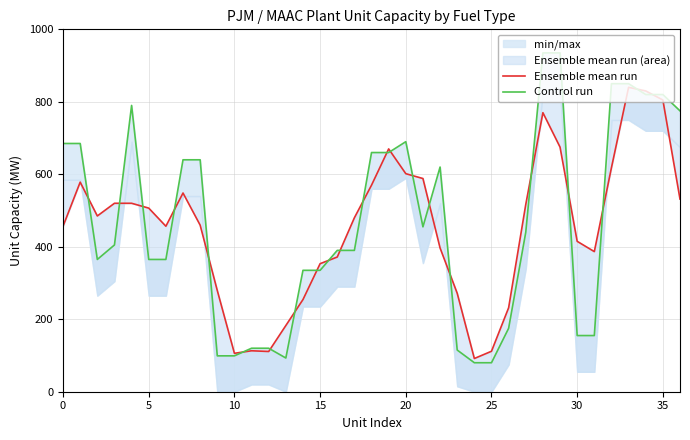

How many intersections are there between Ensemble mean run and Control run?

22